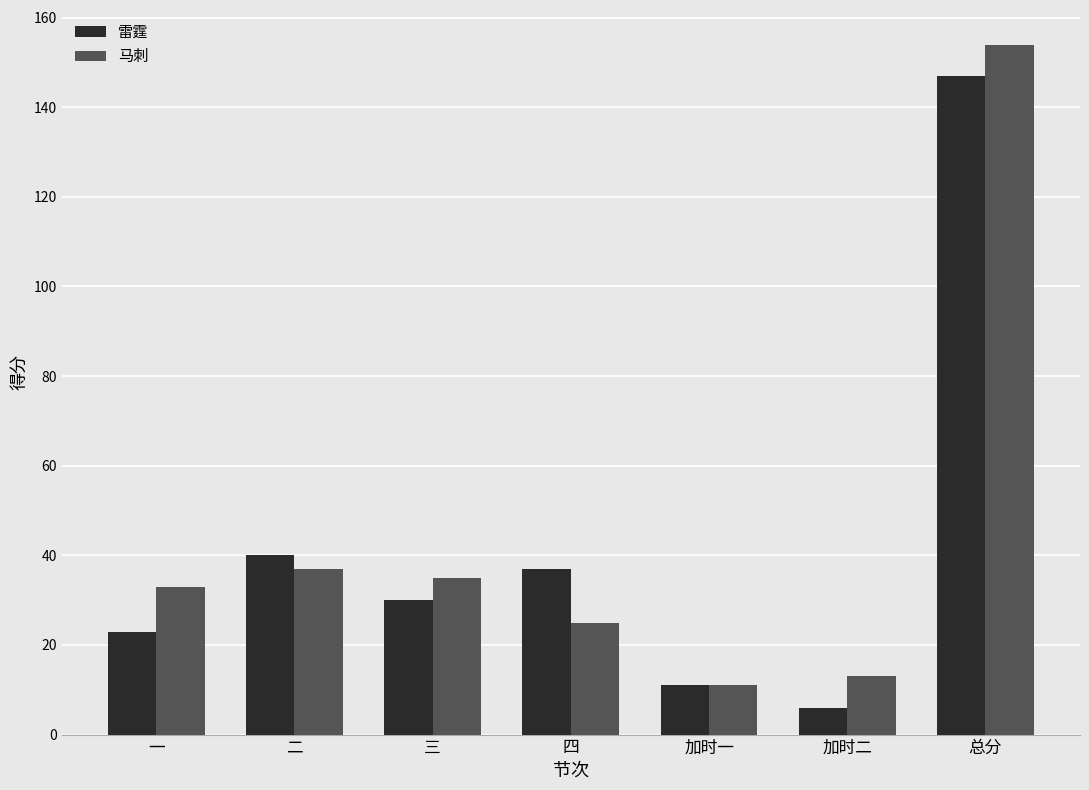

Where is 雷霆 nearest to the value 76?

二